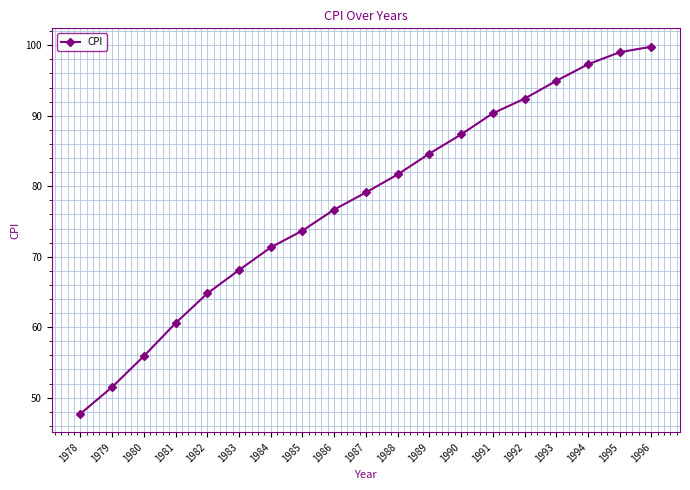

What is the difference between the values at 1990 and 1987?

8.2